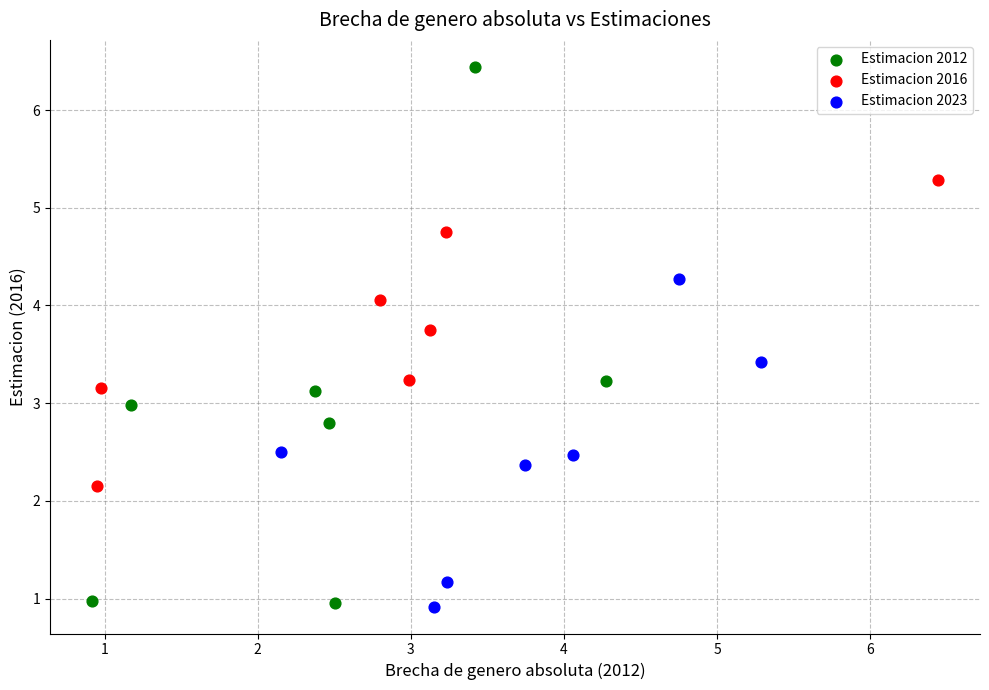

Which series has the largest Y range (max minus min)?

Estimacion 2012